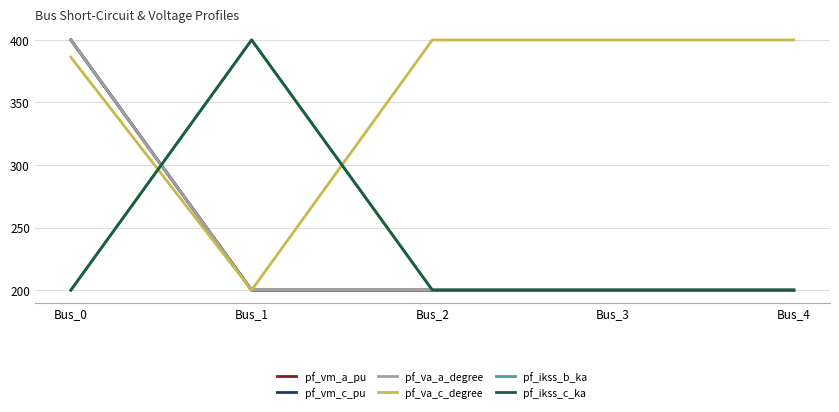

What is the average value of the pf_va_c_degree series?

357.2